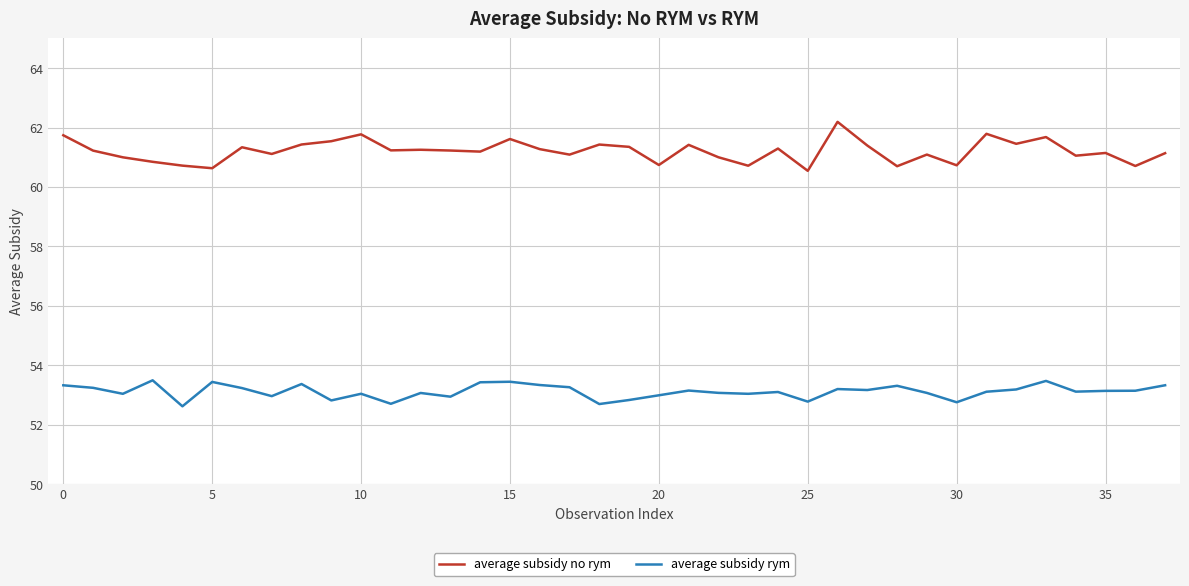

Does the chart have visible grid lines?

Yes